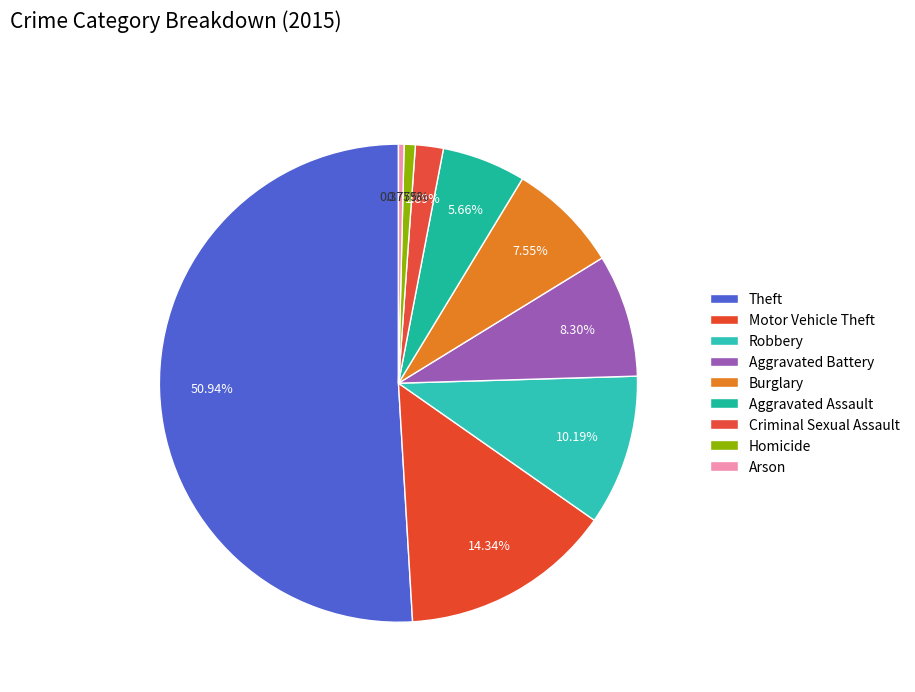

What is the change in value from Criminal Sexual Assault to Arson?

-4